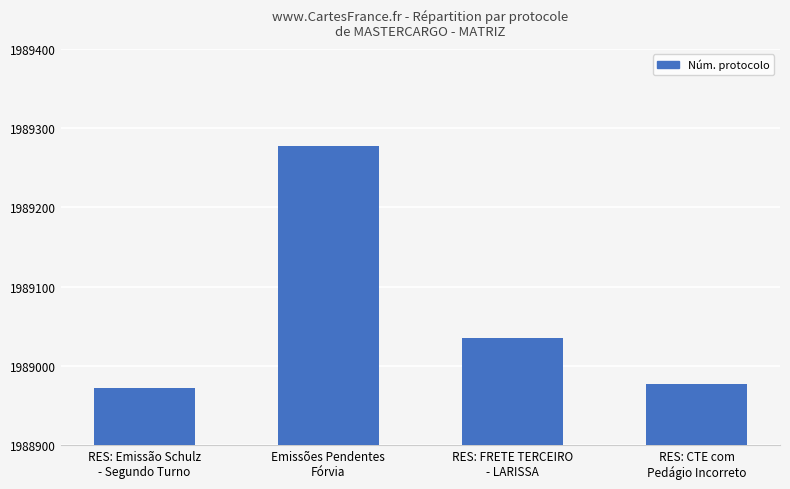

At which label is the value closest to 1989124?

RES: FRETE TERCEIRO
- LARISSA